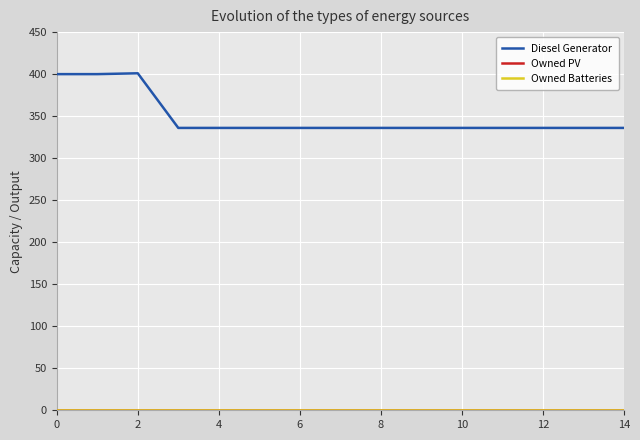

How many data points does each series have?

15